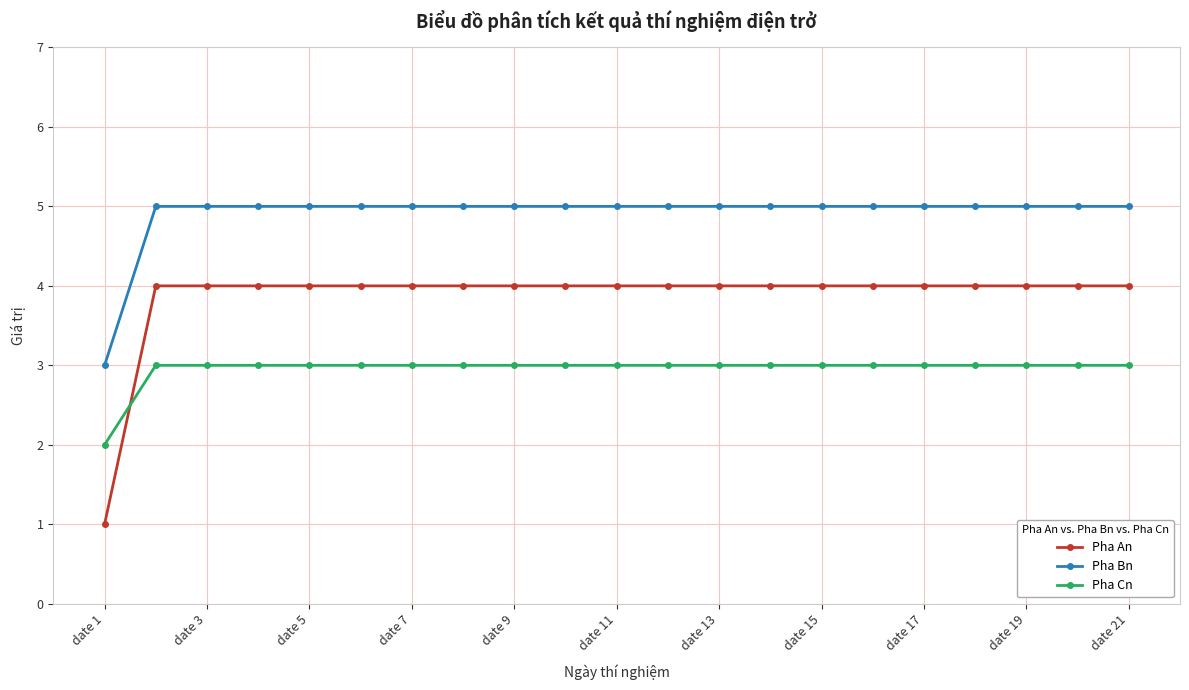

Which series has the largest total across all categories?

Pha Bn